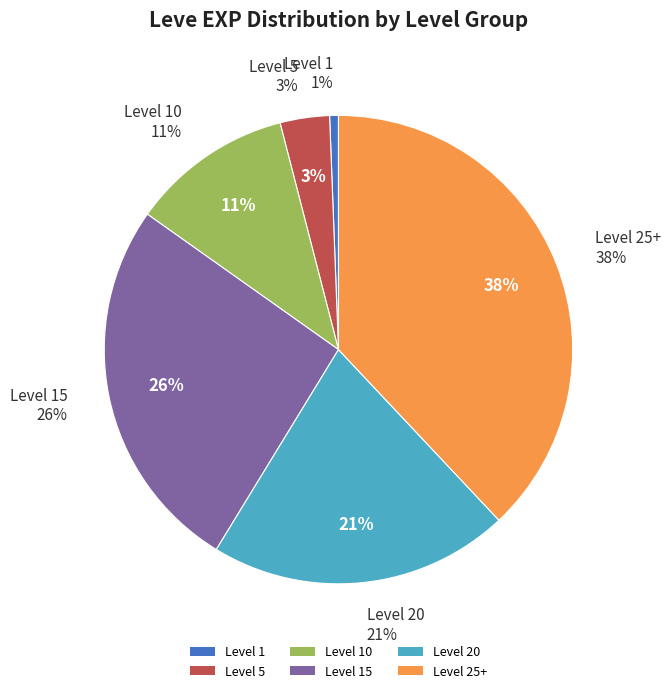

Is it true that A Ringing Success is 16% of the pie?

False